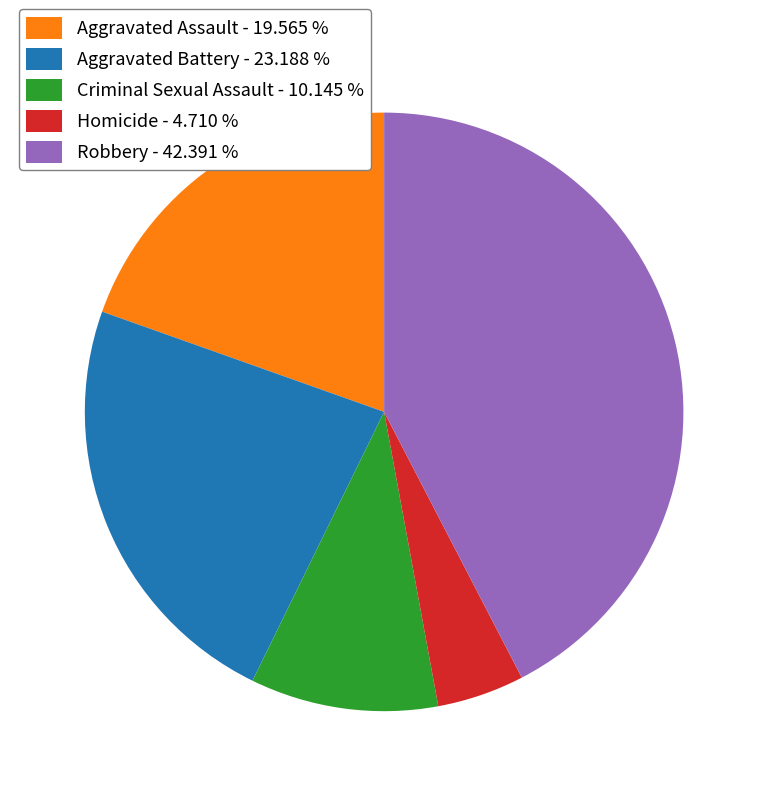

Does any single category account for the majority?

No